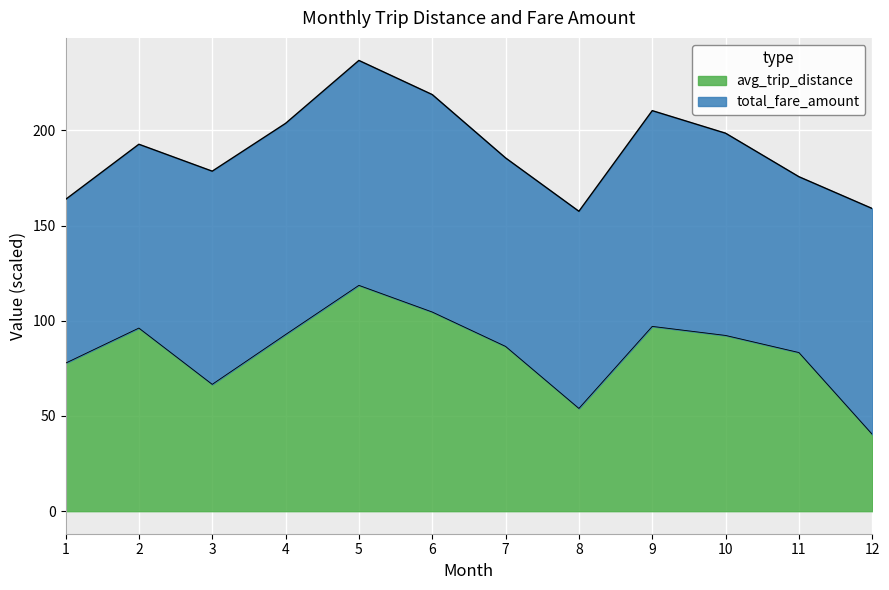

Reading right to left, what are all the values shown in this chart?

40.4	83.3	92.3	97.0	54.0	86.5	104.6	118.6	92.7	66.6	96.2	77.7